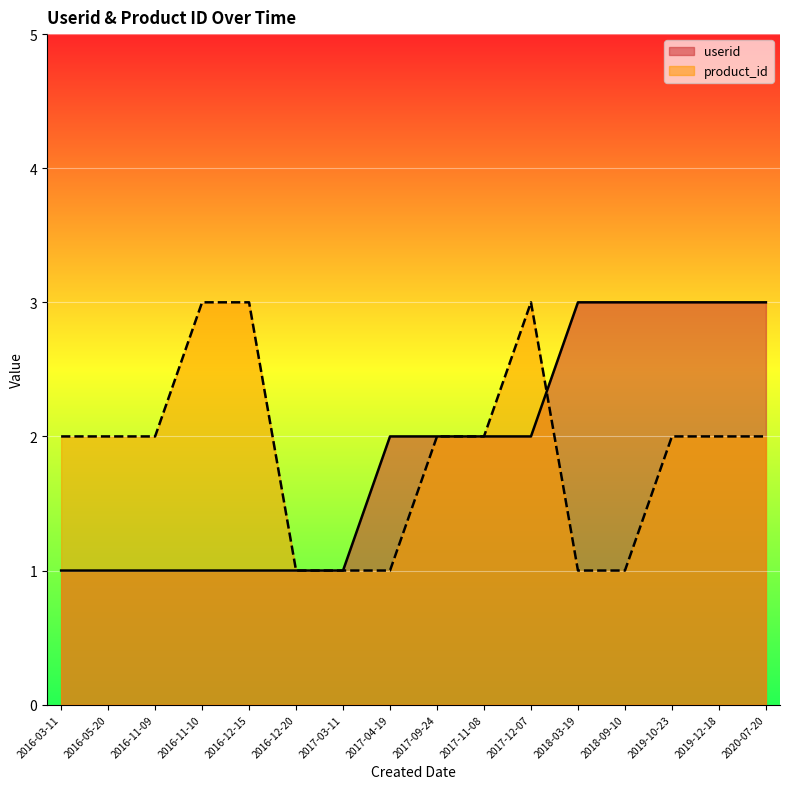

Rank the categories by product_id value from lowest to highest.

2016-12-20, 2017-03-11, 2017-04-19, 2018-03-19, 2018-09-10, 2016-03-11, 2016-05-20, 2016-11-09, 2017-09-24, 2017-11-08, 2019-10-23, 2019-12-18, 2020-07-20, 2016-11-10, 2016-12-15, 2017-12-07